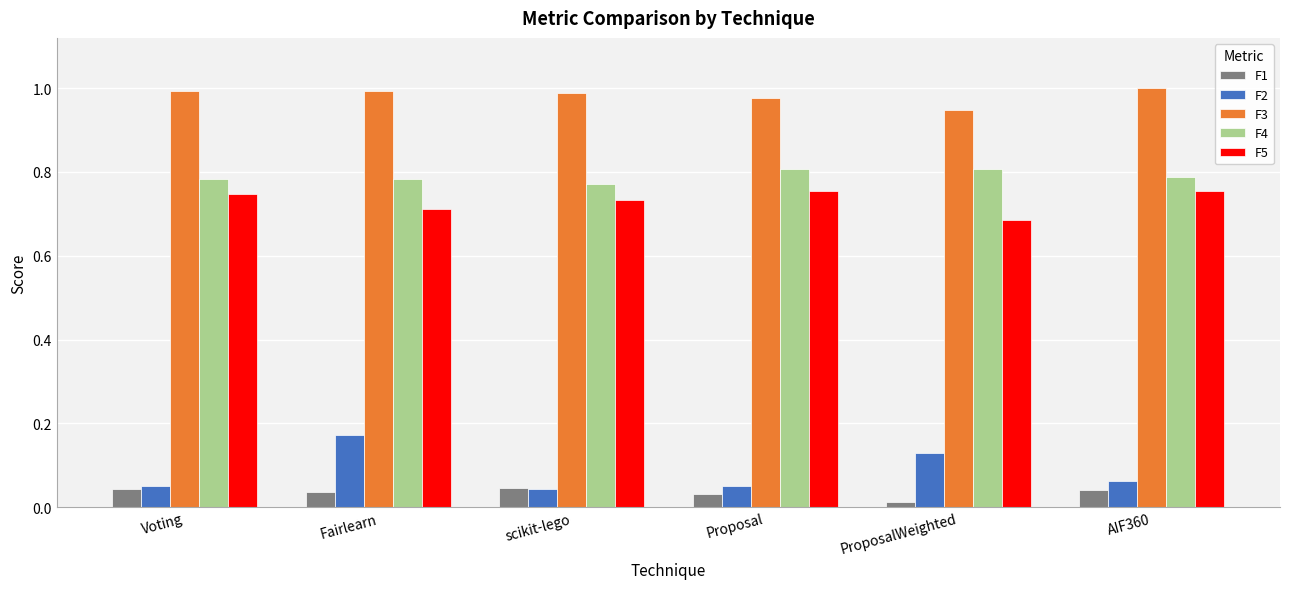

Is the value of F4 at Voting greater than the value of F5 at scikit-lego?

Yes